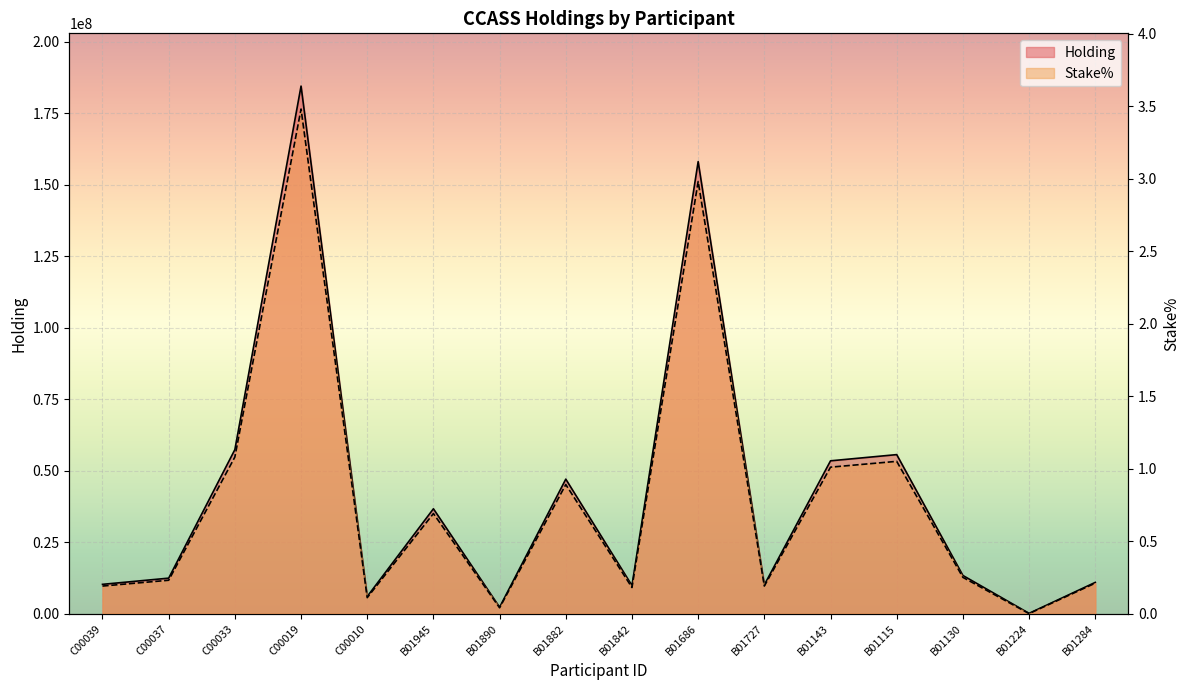

True or false: Stake% and Holding cross at least once.

False